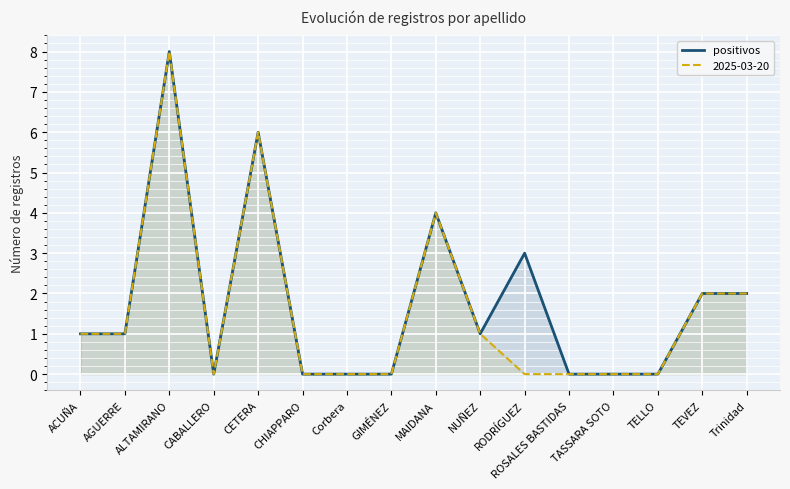

Reading left to right, transcribe all the data shown in this chart.

ACUÑA=1	AGUERRE=1	ALTAMIRANO=8	CABALLERO=0	CETERA=6	CHIAPPARO=0	Corbera=0	GIMÉNEZ=0	MAIDANA=4	NUÑEZ=1	RODRÍGUEZ=3	ROSALES BASTIDAS=0	TASSARA SOTO=0	TELLO=0	TEVEZ=2	Trinidad=2